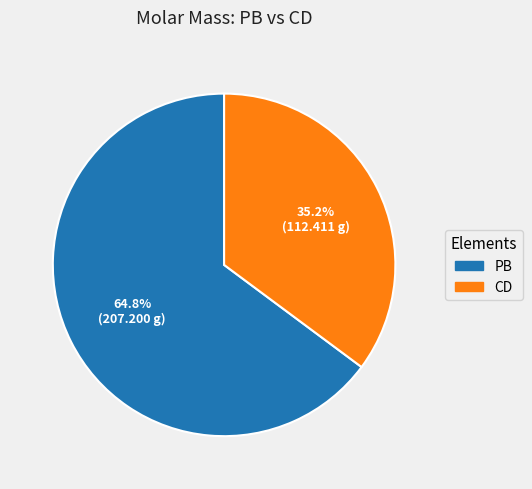

Does any single category account for the majority?

Yes